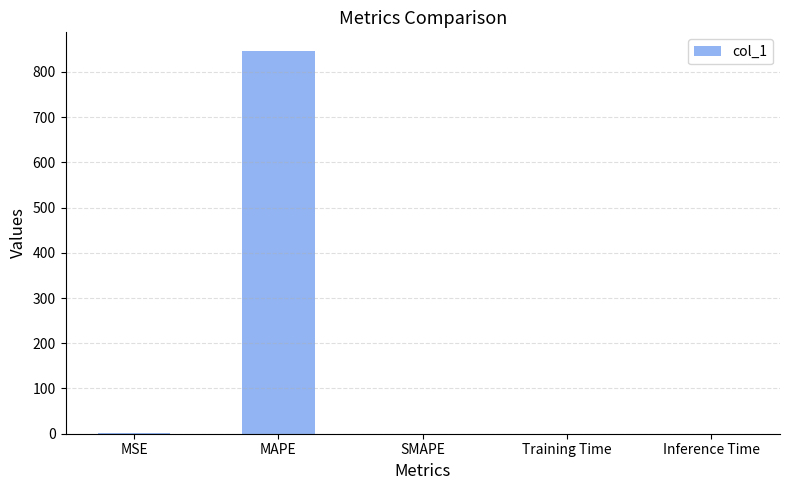

Between MAPE and Training Time, which is larger?

MAPE